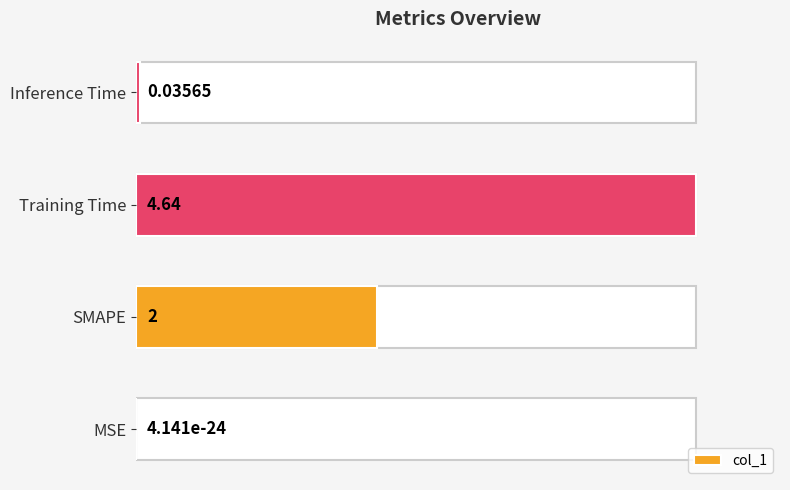

Is it true that the value at Inference Time is 0.1?

False